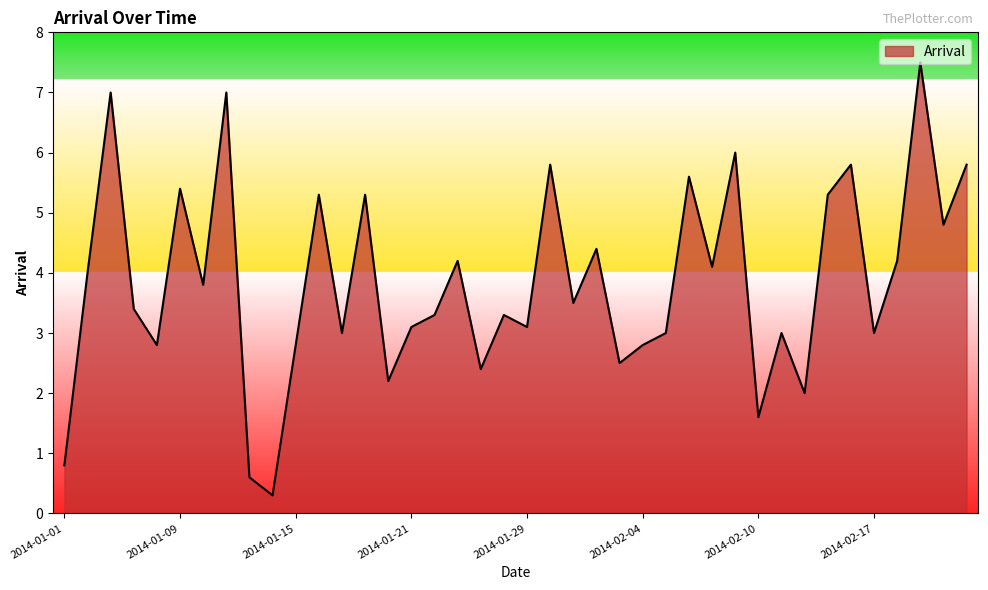

What is the smallest value displayed?

0.3